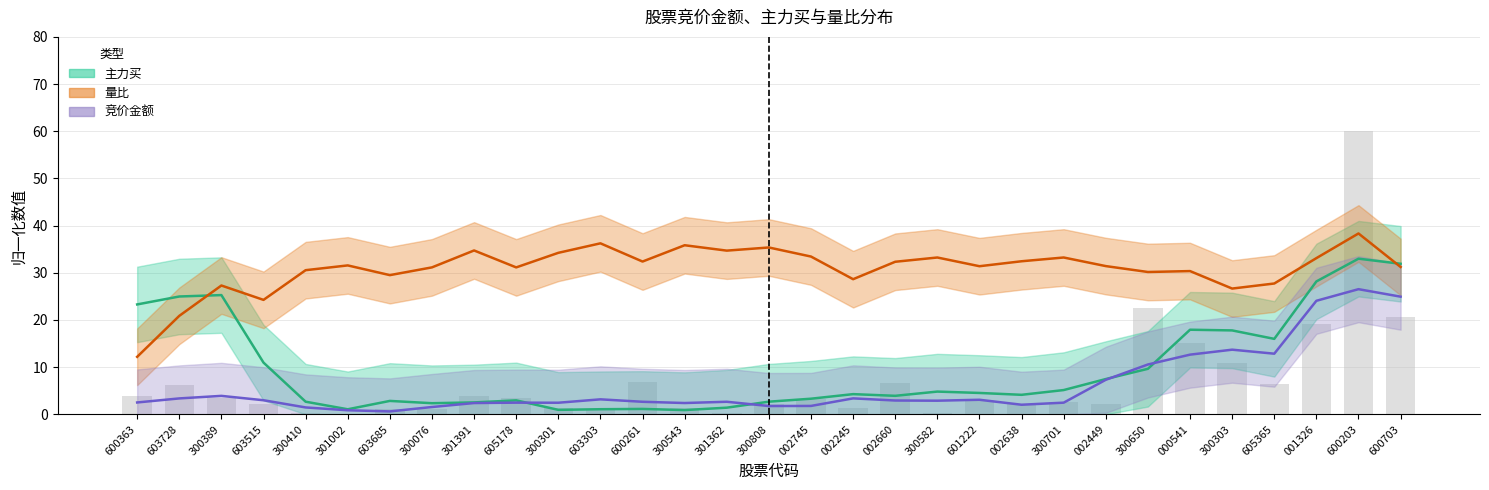

What is the difference between the 量比 values at 605178 and 000541?

0.8